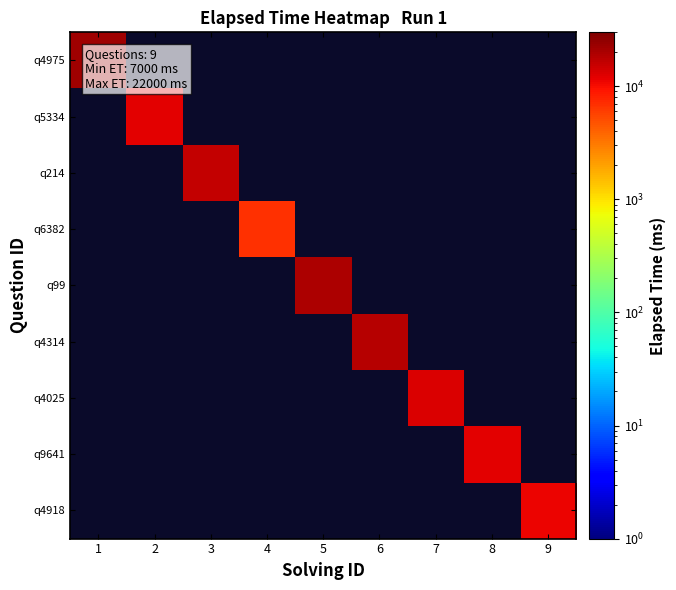

Reading left to right, list all the values displayed in this chart.

q4975: 1=22000	2=0	3=0	4=0	5=0	6=0	7=0	8=0	9=0
q5334: 1=0	2=12000	3=0	4=0	5=0	6=0	7=0	8=0	9=0
q214: 1=0	2=0	3=16000	4=0	5=0	6=0	7=0	8=0	9=0
q6382: 1=0	2=0	3=0	4=7000	5=0	6=0	7=0	8=0	9=0
q99: 1=0	2=0	3=0	4=0	5=20000	6=0	7=0	8=0	9=0
q4314: 1=0	2=0	3=0	4=0	5=0	6=18000	7=0	8=0	9=0
q4025: 1=0	2=0	3=0	4=0	5=0	6=0	7=13000	8=0	9=0
q9641: 1=0	2=0	3=0	4=0	5=0	6=0	7=0	8=12000	9=0
q4918: 1=0	2=0	3=0	4=0	5=0	6=0	7=0	8=0	9=11000